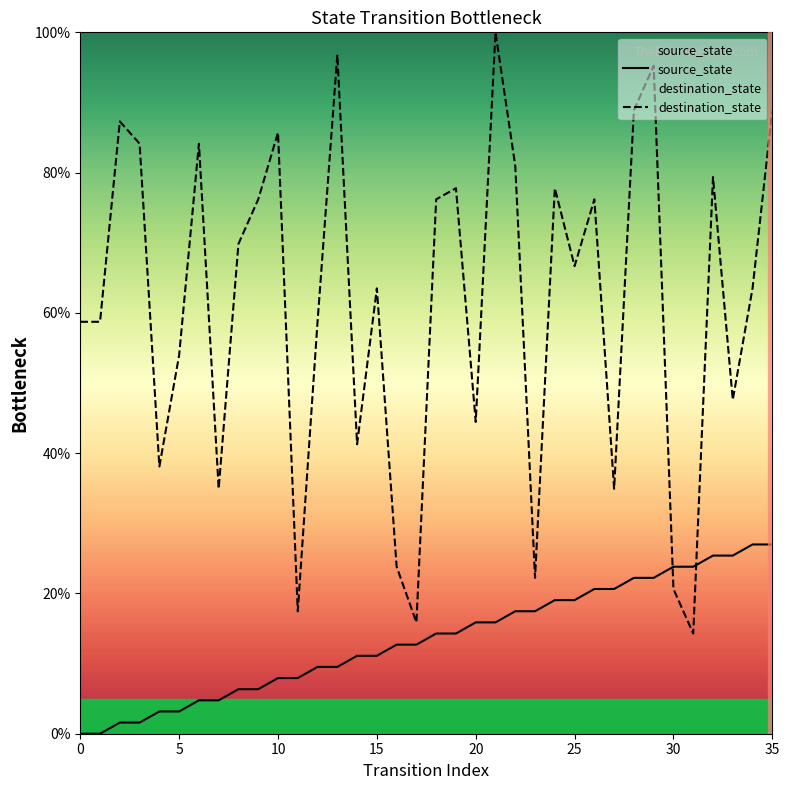

What is the value of the source_state point at the 8th from the left?

4.8